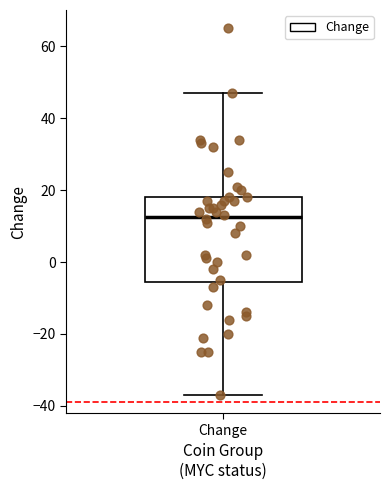

Where is the lower edge of the box for Change on the y-axis? The values are not printed on the chart, so give them approximately, as read against the axis.

-6